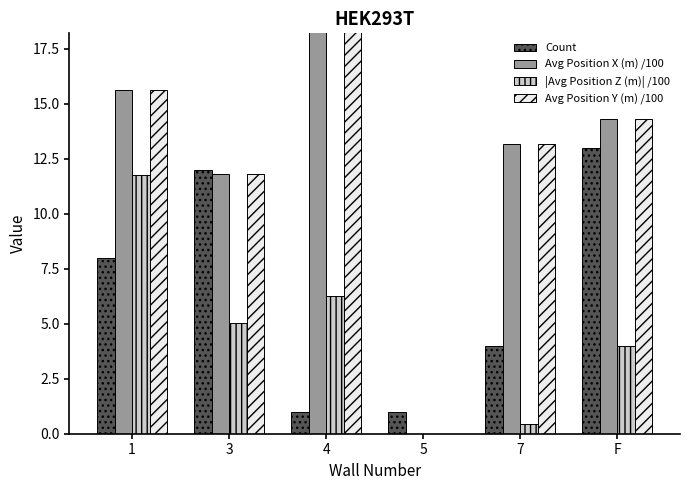

Which label corresponds to the largest value in the chart?

4